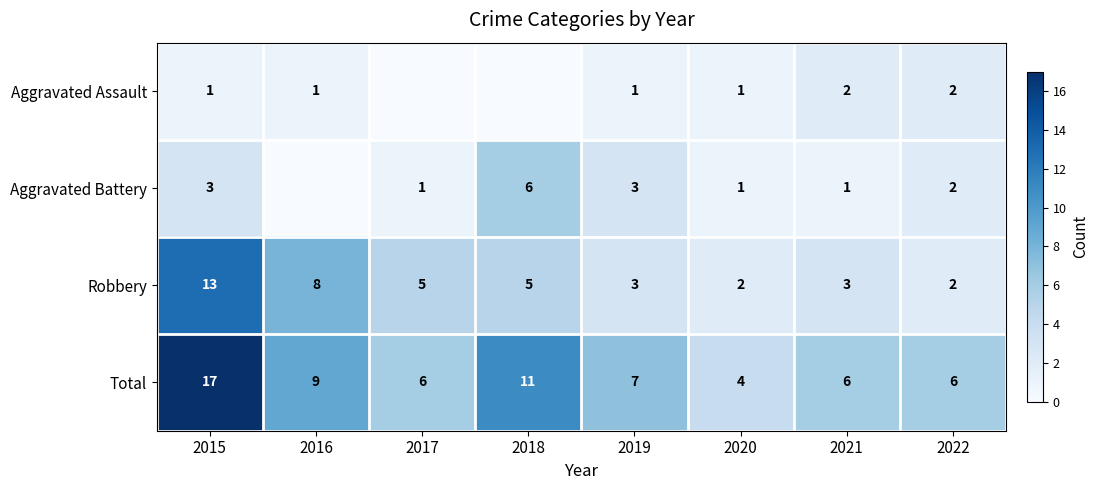

At 2021, list the series in order from largest to smallest.

Total, Robbery, Aggravated Assault, Aggravated Battery